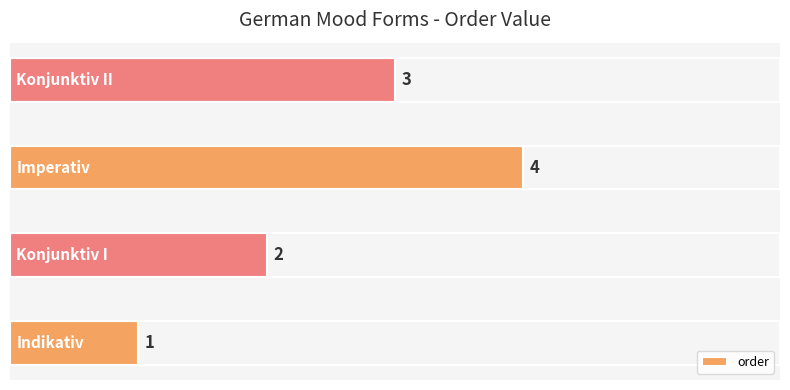

Count the values in the range 2 to 4.

3